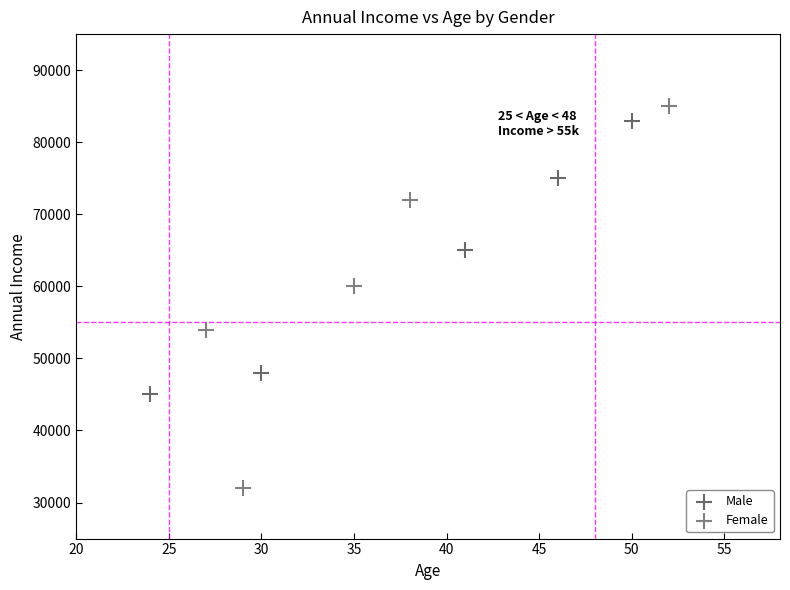

Which series has the widest spread of Y values?

Female